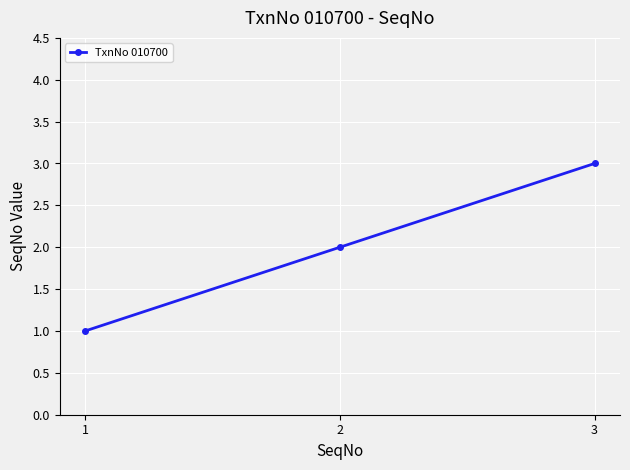

Reading left to right, list all the values displayed in this chart.

1	2	3